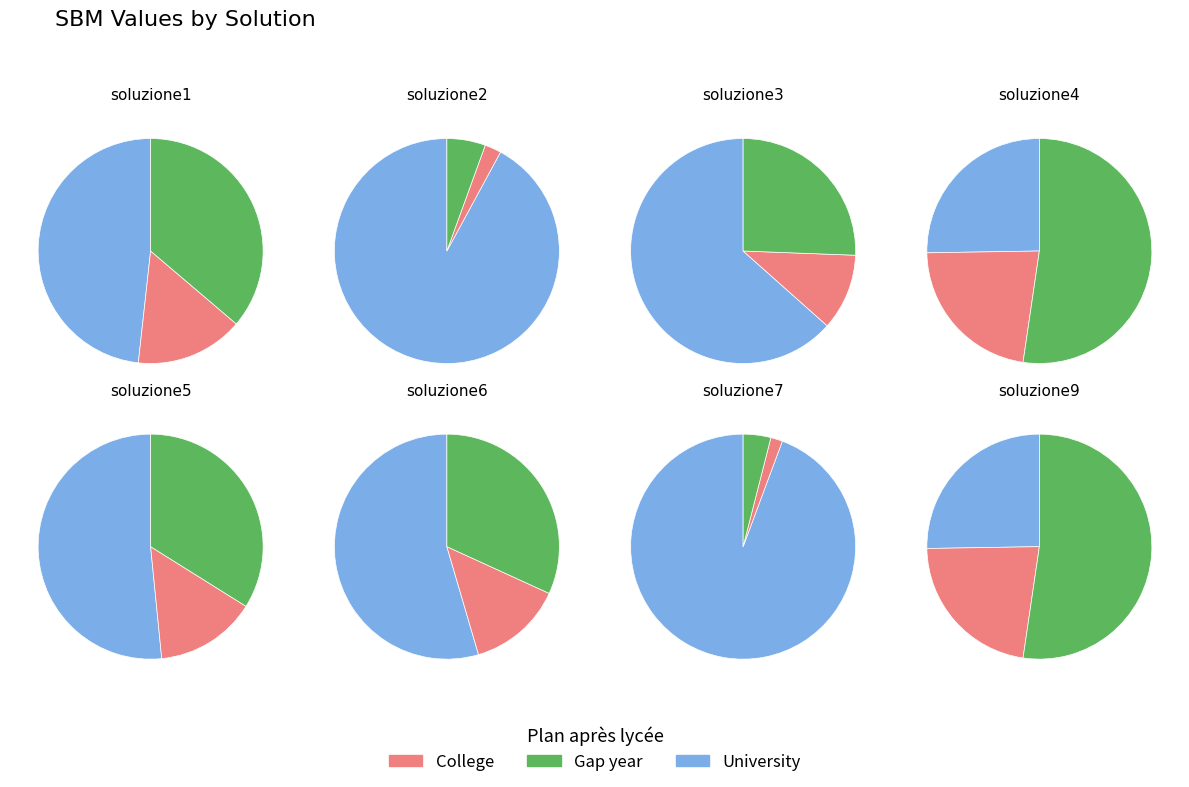

To the nearest percent, what is the combined percentage of soluzione4 and soluzione7?

23%